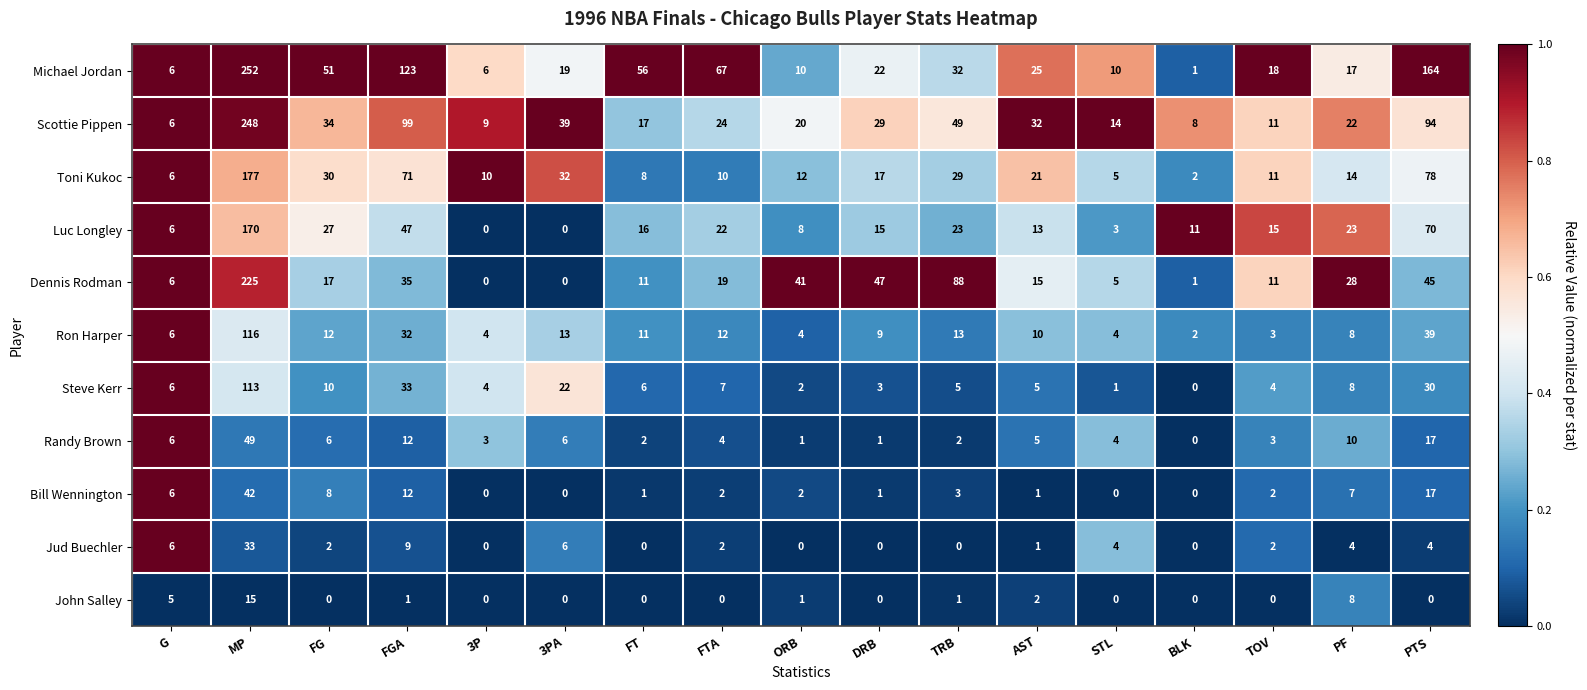

What is the difference between the maximum and minimum values in the Ron Harper series?

114